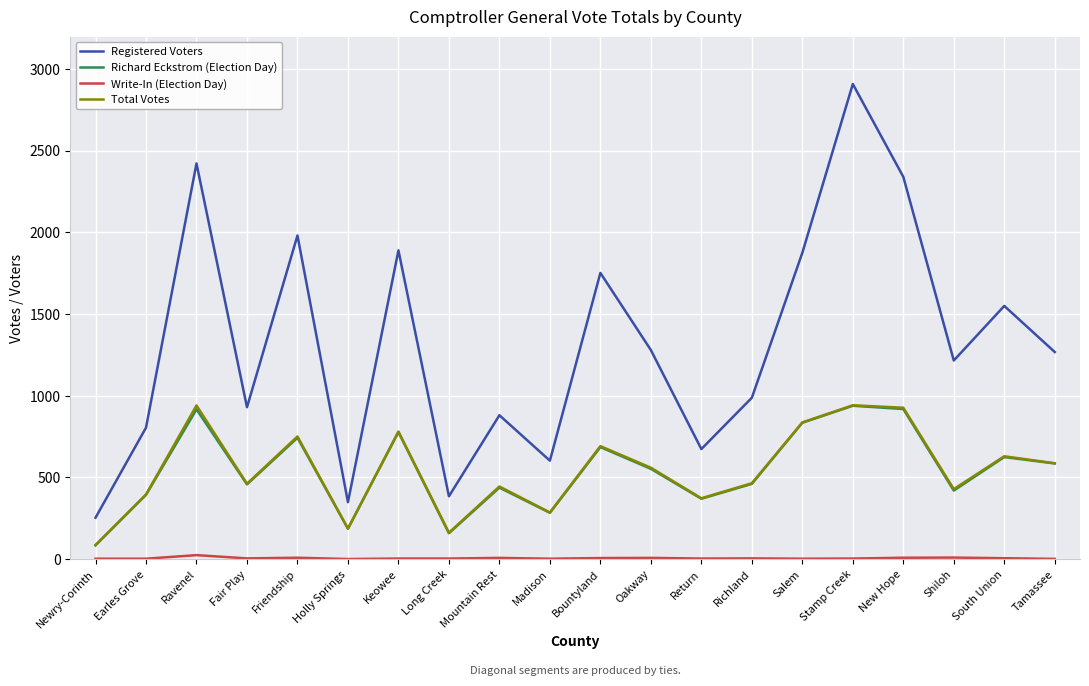

What is the approximate value of Registered Voters at Mountain Rest, to the nearest 10?

880